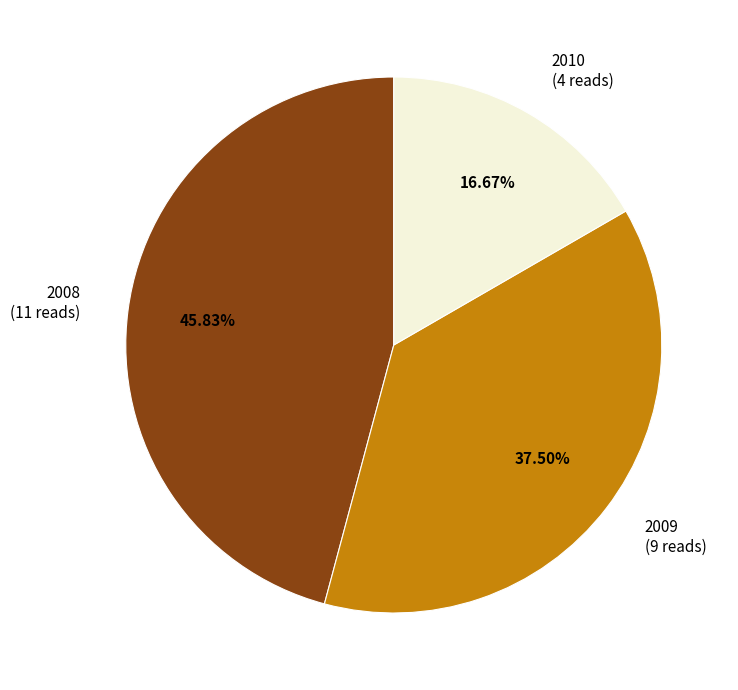

Which has a higher value, 2009 (9 reads) or 2008 (11 reads)?

2008 (11 reads)